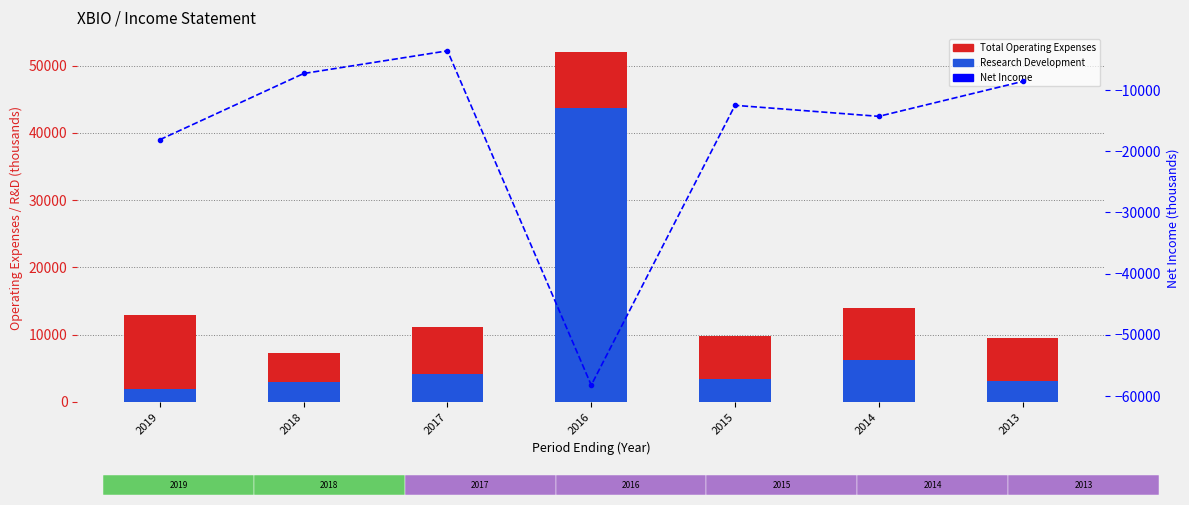

How many data points does each series have?

7